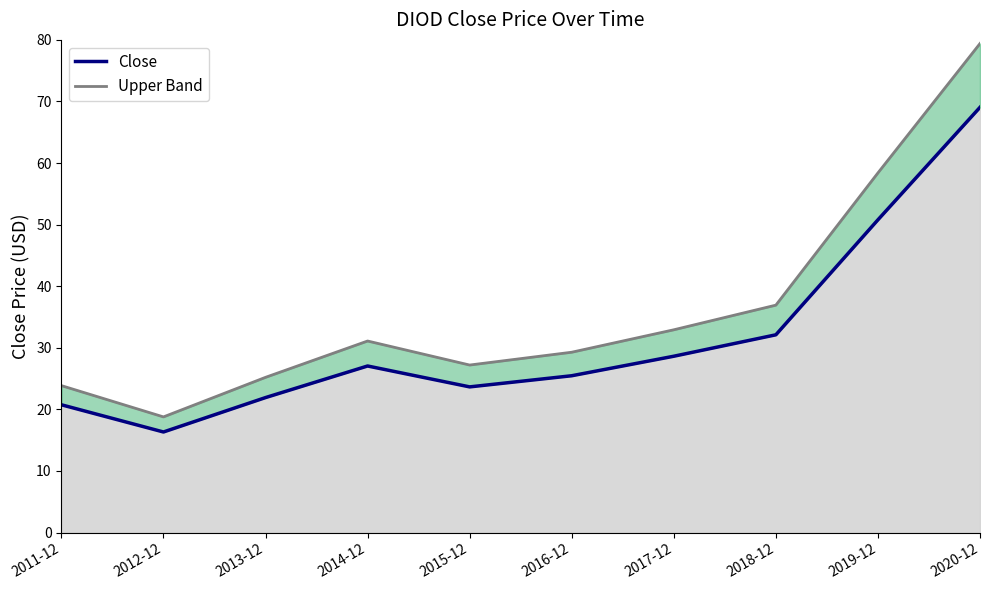

What is the sum of the Upper Band values at 2015-12 and 2017-12?

60.1